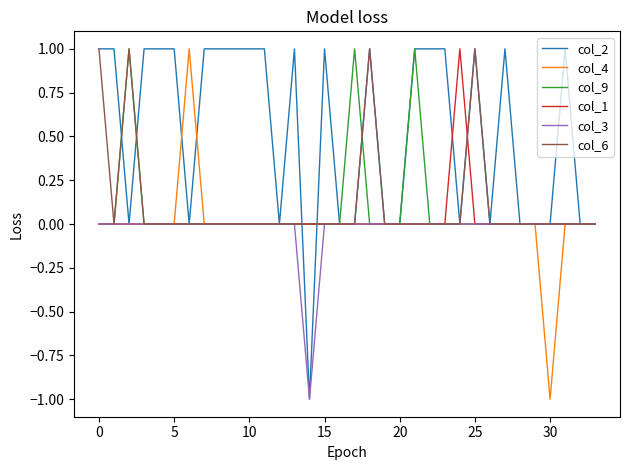

Which series has the largest total across all categories?

col_2